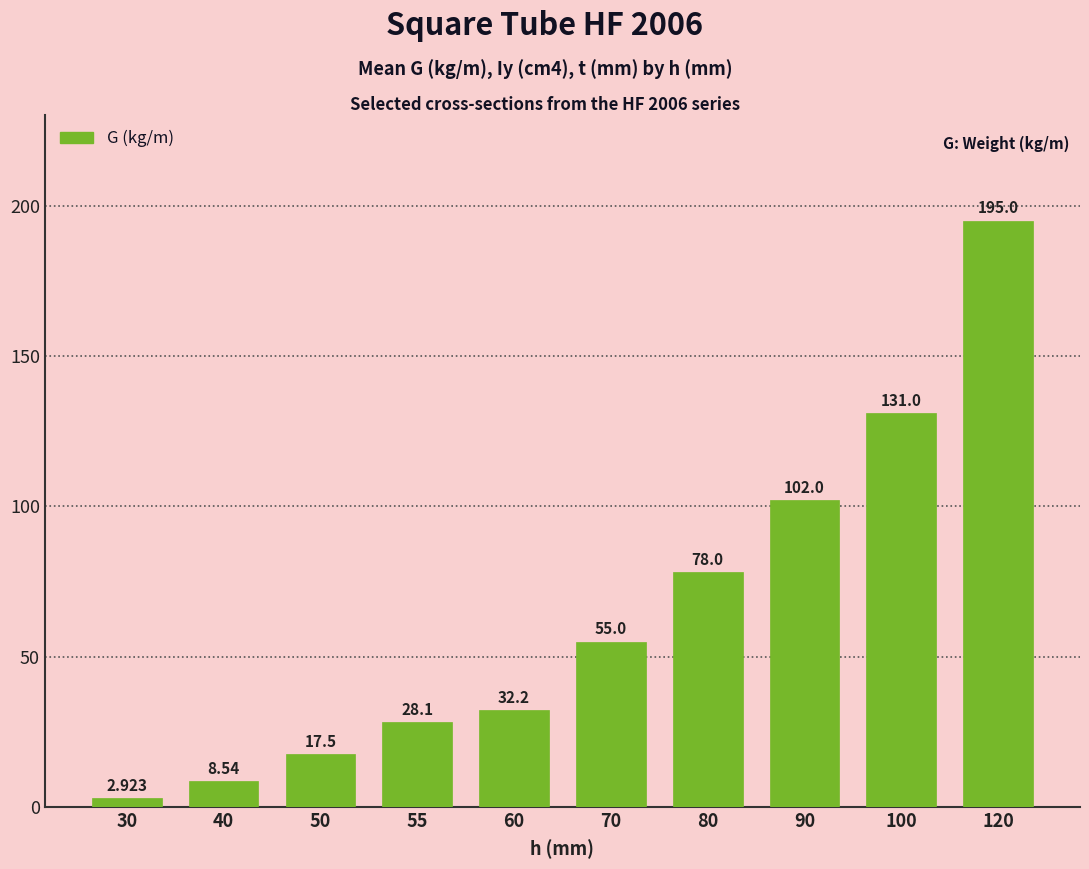

How many data points are less than 55?

5